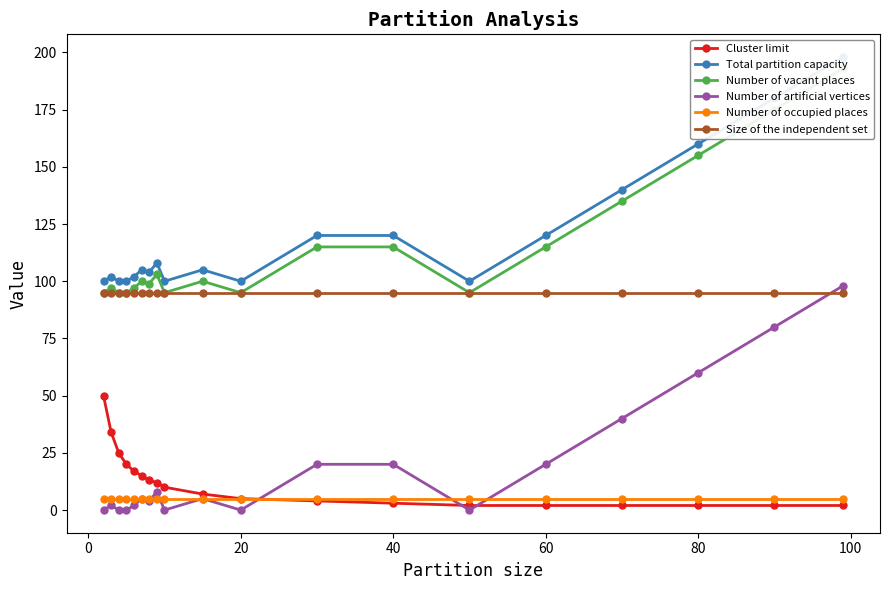

What are all the series names shown in the legend?

Cluster limit, Total partition capacity, Number of vacant places, Number of artificial vertices, Number of occupied places, Size of the independent set